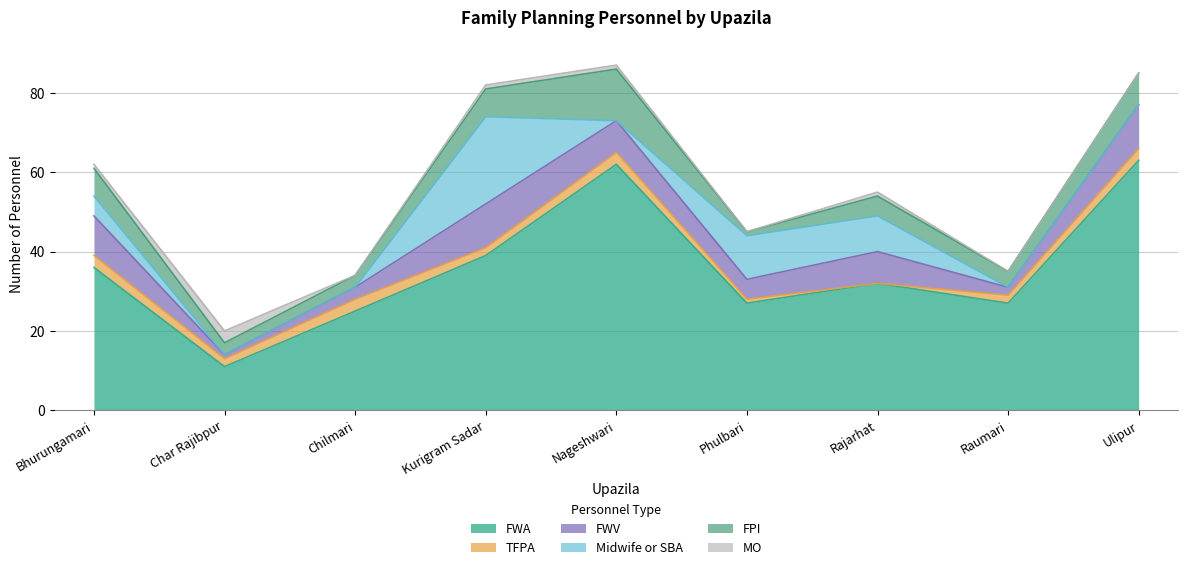

What is the total value across all series at Ulipur?

85